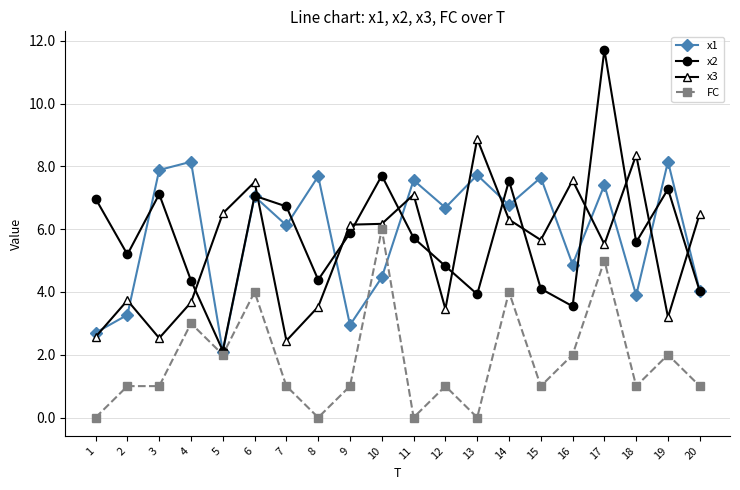

Where does the x1 series first go above 6?

3